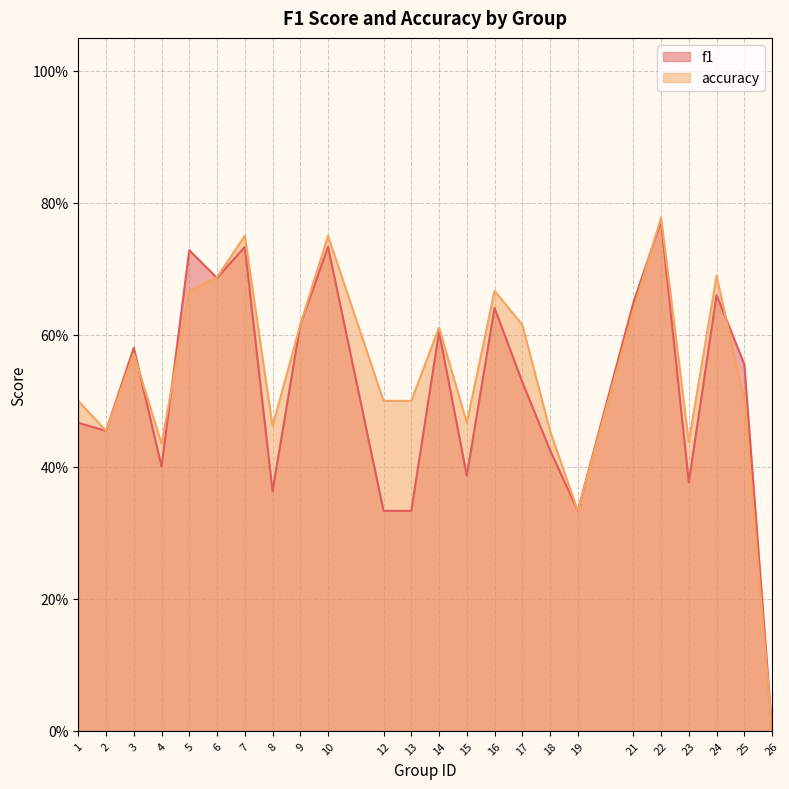

What is the value of the f1 point at the 23rd from the left?

0.6